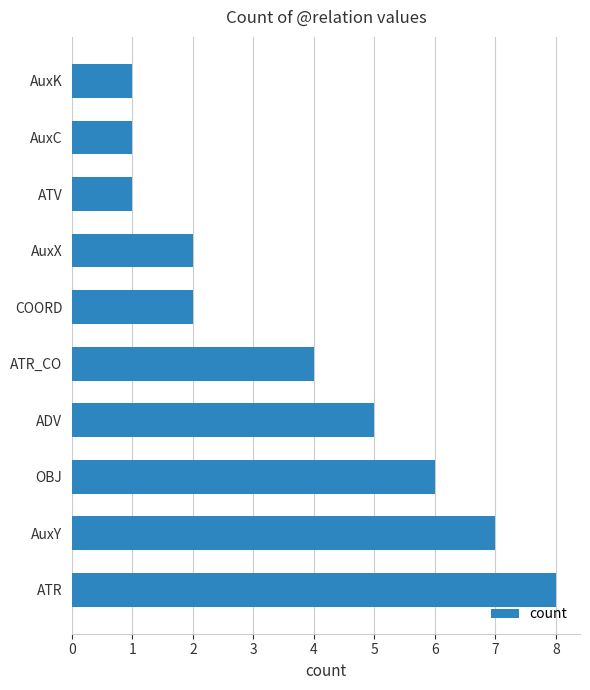

What is the approximate value at ATR_CO?

4